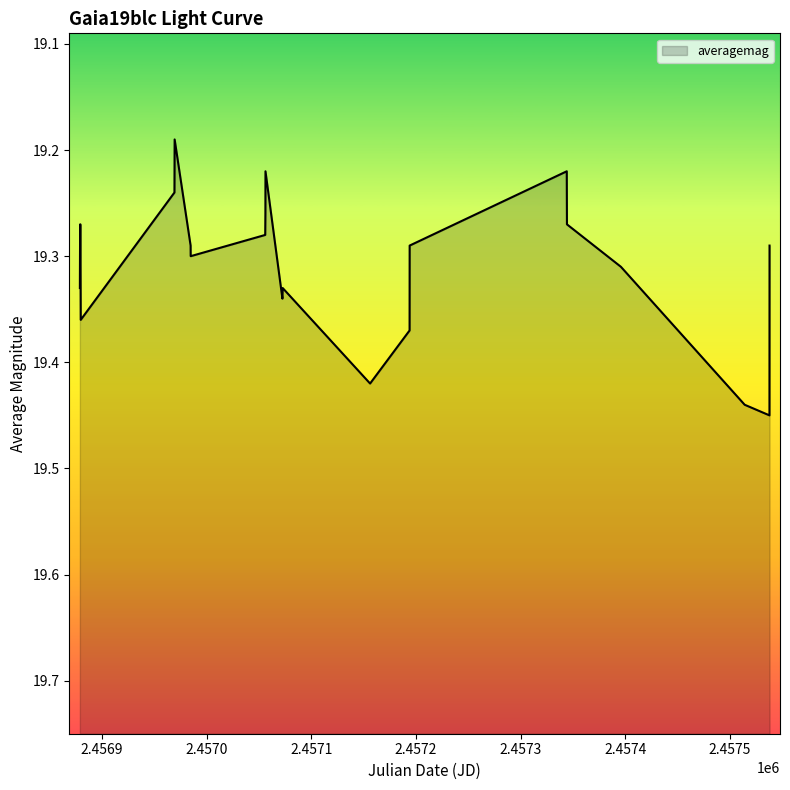

Reading right to left, extract all data points from this chart.

19.3	19.4	19.4	19.3	19.3	19.2	19.3	19.4	19.4	19.3	19.3	19.2	19.3	19.3	19.3	19.3	19.3	19.2	19.2	19.4	19.3	19.3	19.3